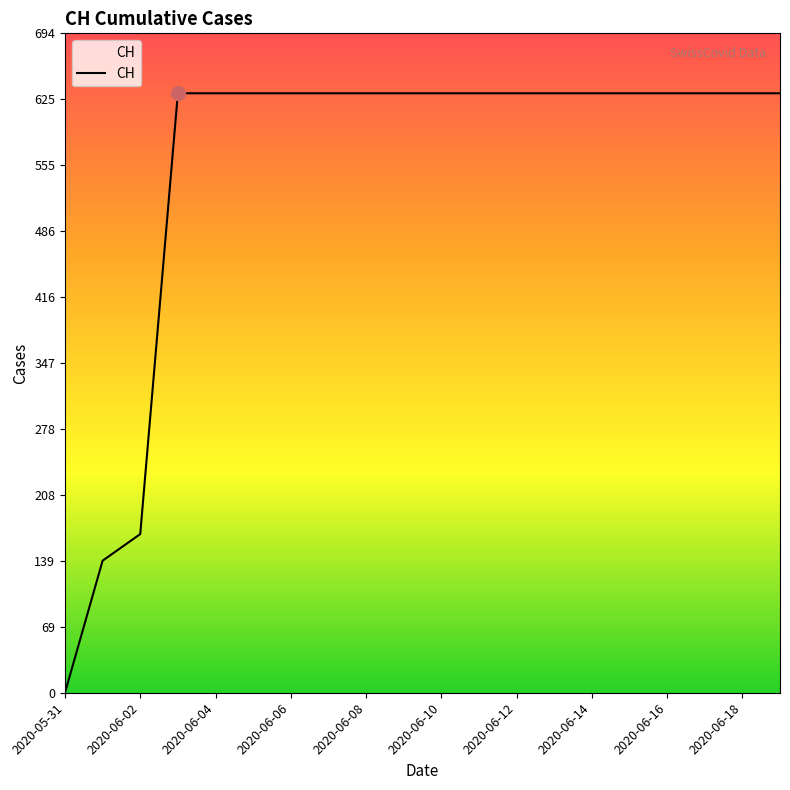

How many categories are shown in the chart?

20